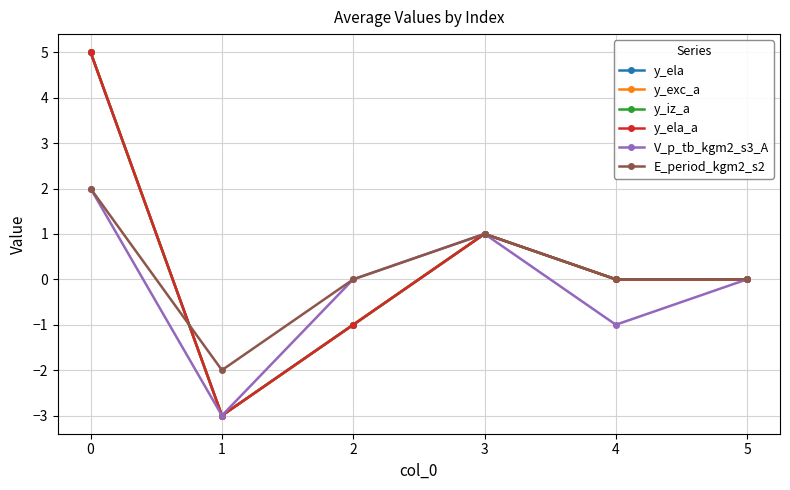

After their last crossing, which series has the higher values: E_period_kgm2_s2 or y_ela?

E_period_kgm2_s2